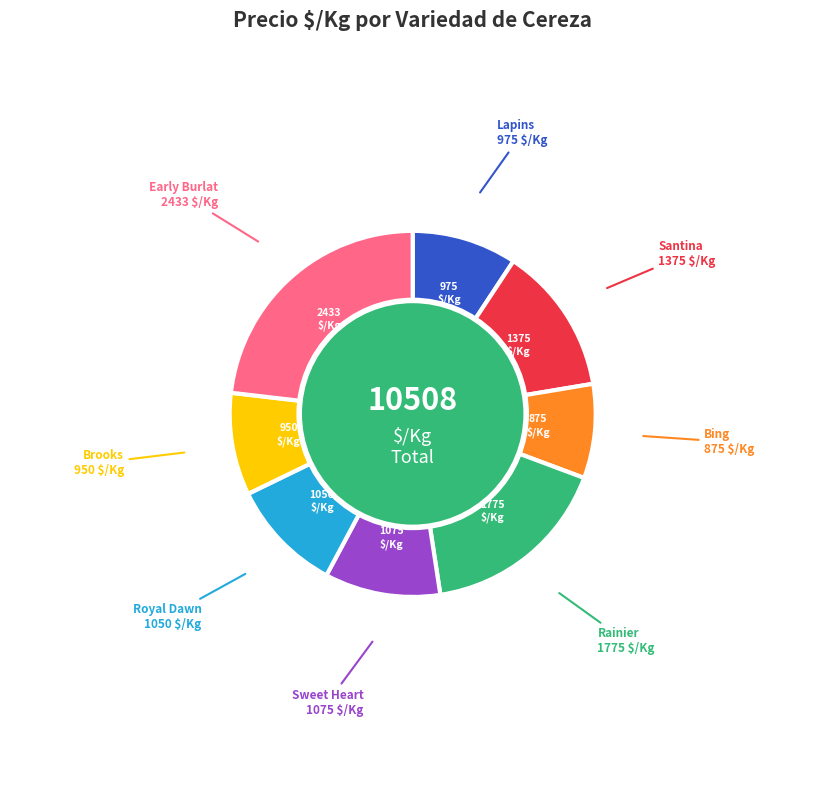

Between Rainier and Lapins, which is larger?

Rainier